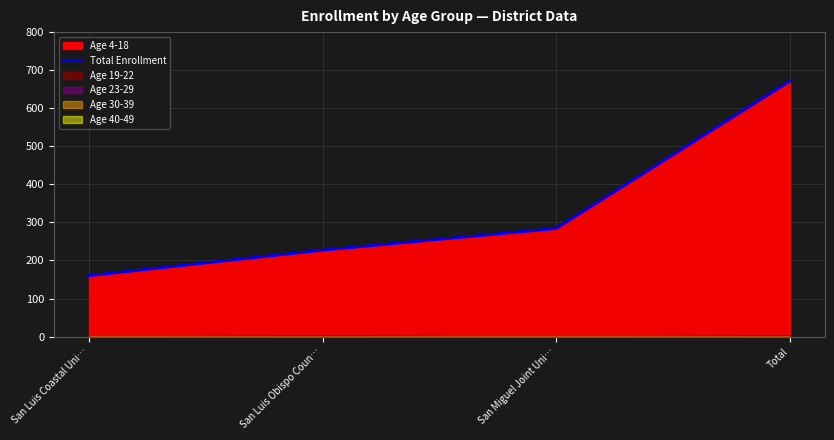

Count the number of values greater than 284.

1